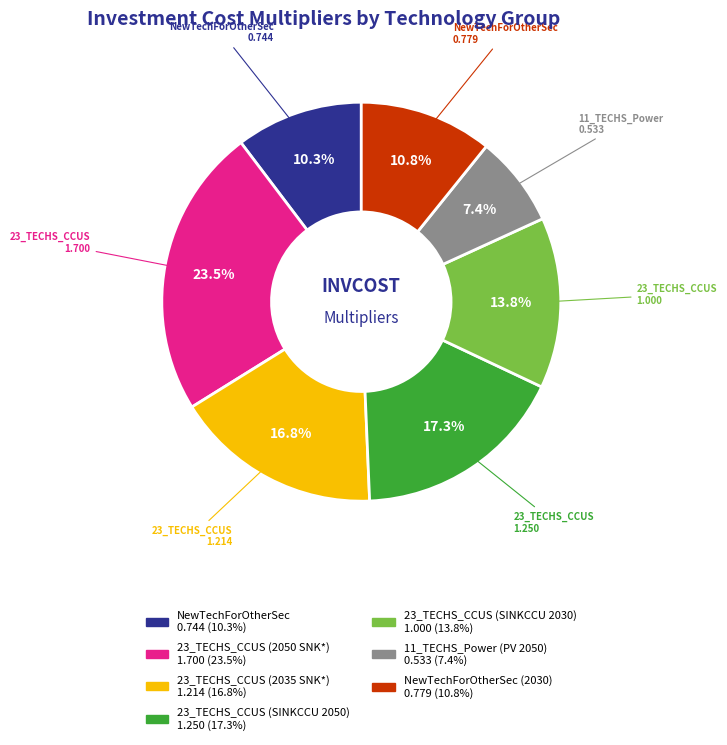

Is there a majority slice in this chart?

No